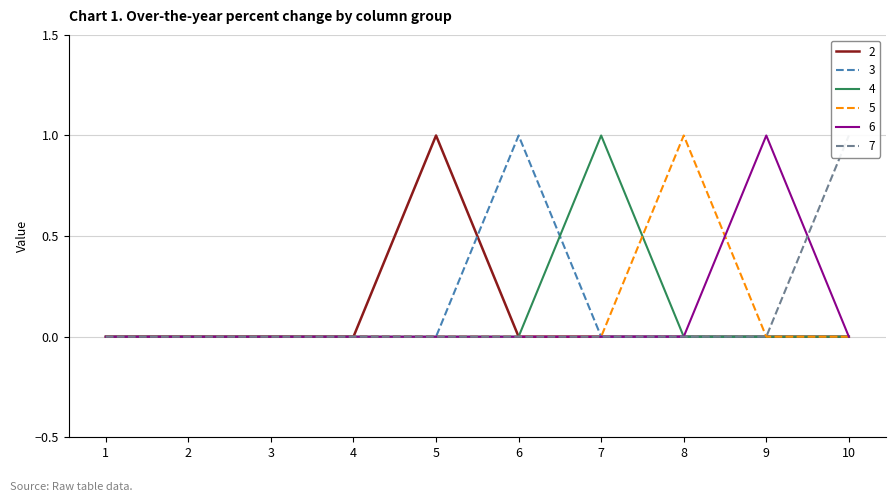

Reading left to right, what are all the values shown in this chart?

2: 1=0	2=0	3=0	4=0	5=1	6=0	7=0	8=0	9=0	10=0
3: 1=0	2=0	3=0	4=0	5=0	6=1	7=0	8=0	9=0	10=0
4: 1=0	2=0	3=0	4=0	5=0	6=0	7=1	8=0	9=0	10=0
5: 1=0	2=0	3=0	4=0	5=0	6=0	7=0	8=1	9=0	10=0
6: 1=0	2=0	3=0	4=0	5=0	6=0	7=0	8=0	9=1	10=0
7: 1=0	2=0	3=0	4=0	5=0	6=0	7=0	8=0	9=0	10=1